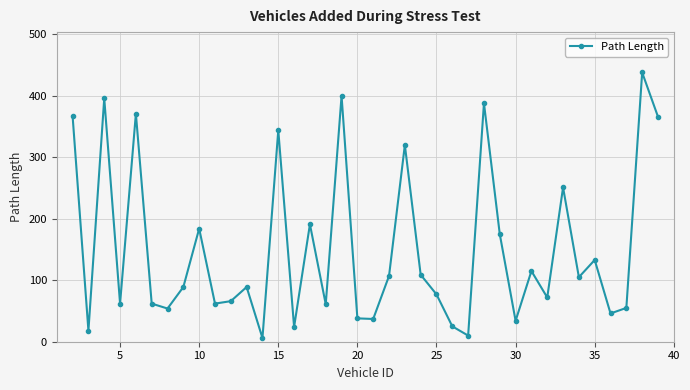

What is the maximum value shown in the chart?

438